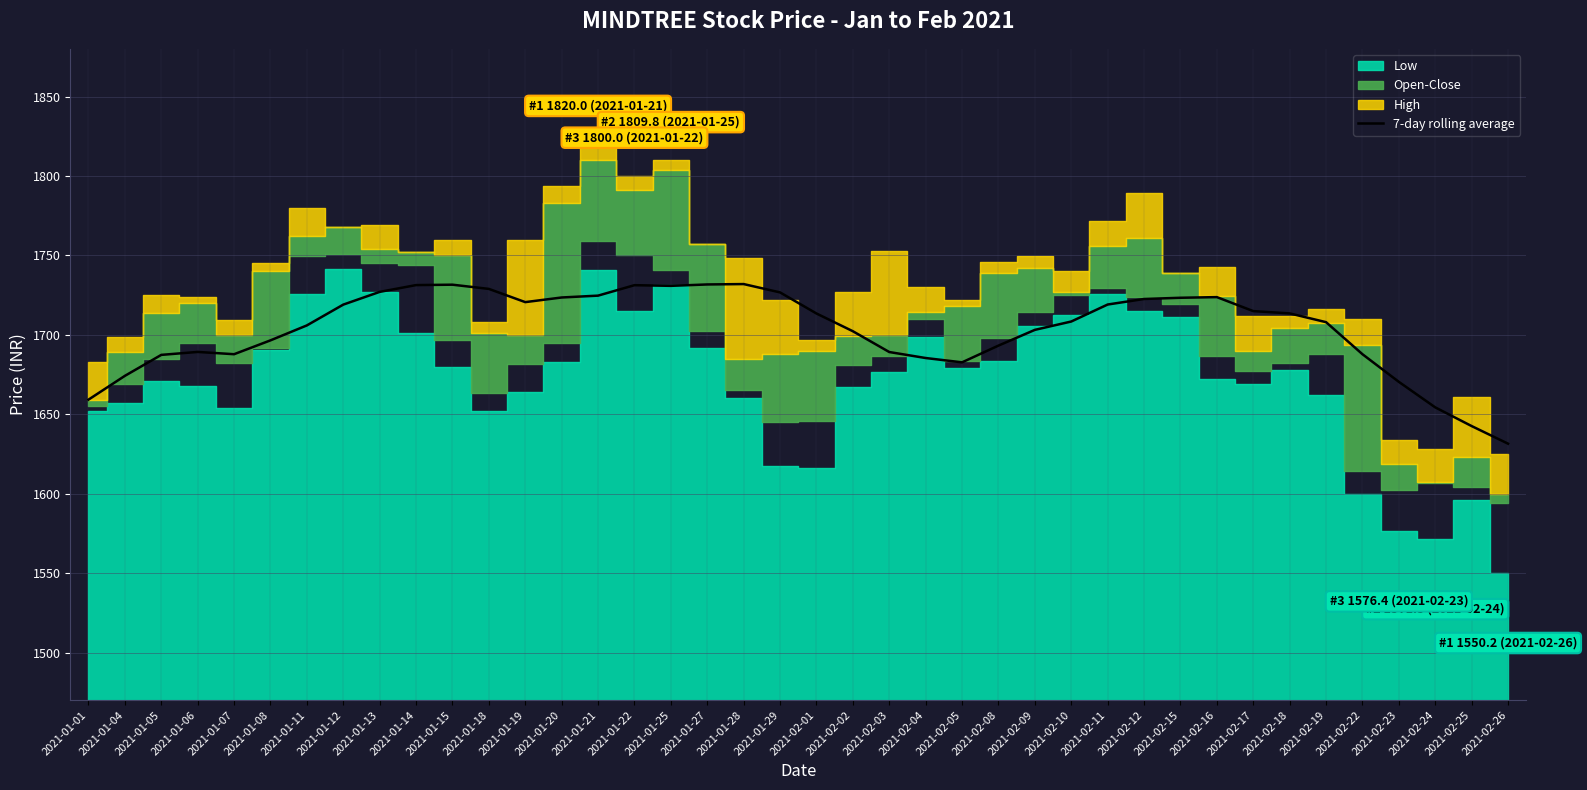

What is the label of the 9th point from the right?

2021-02-16